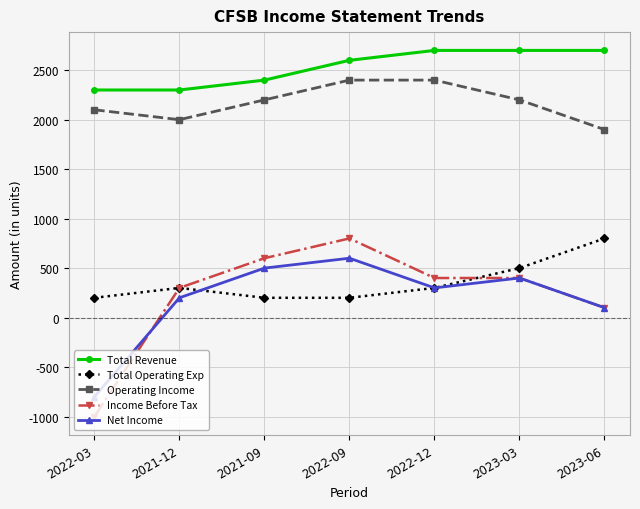

Reading left to right, what are all the values shown in this chart?

Total Revenue: 2022-03=2300	2021-12=2300	2021-09=2400	2022-09=2600	2022-12=2700	2023-03=2700	2023-06=2700
Total Operating Exp: 2022-03=200	2021-12=300	2021-09=200	2022-09=200	2022-12=300	2023-03=500	2023-06=800
Operating Income: 2022-03=2100	2021-12=2000	2021-09=2200	2022-09=2400	2022-12=2400	2023-03=2200	2023-06=1900
Income Before Tax: 2022-03=-1000	2021-12=300	2021-09=600	2022-09=800	2022-12=400	2023-03=400	2023-06=100
Net Income: 2022-03=-800	2021-12=200	2021-09=500	2022-09=600	2022-12=300	2023-03=400	2023-06=100